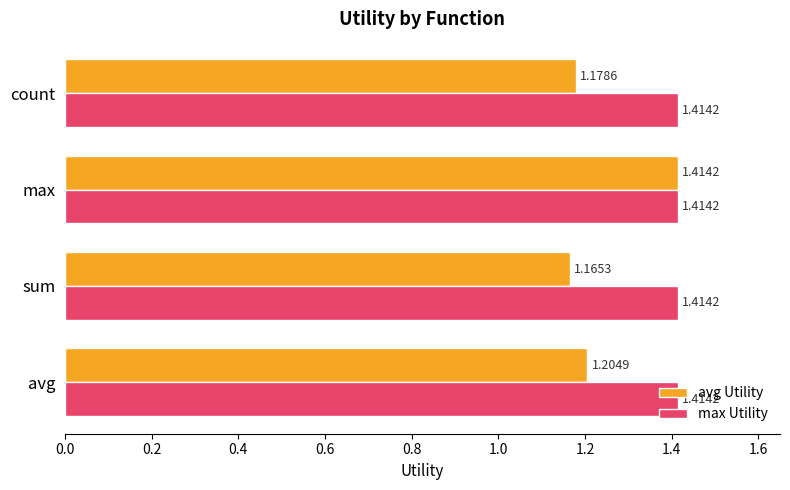

List the series in order of their overall mean, lowest first.

avg Utility, max Utility